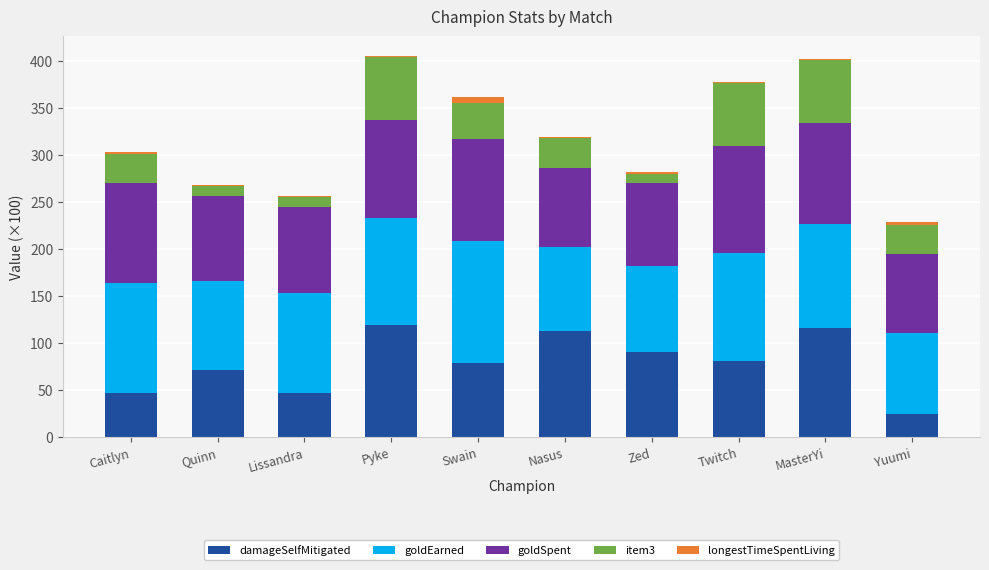

What is the sum of all damageSelfMitigated values?

789.9